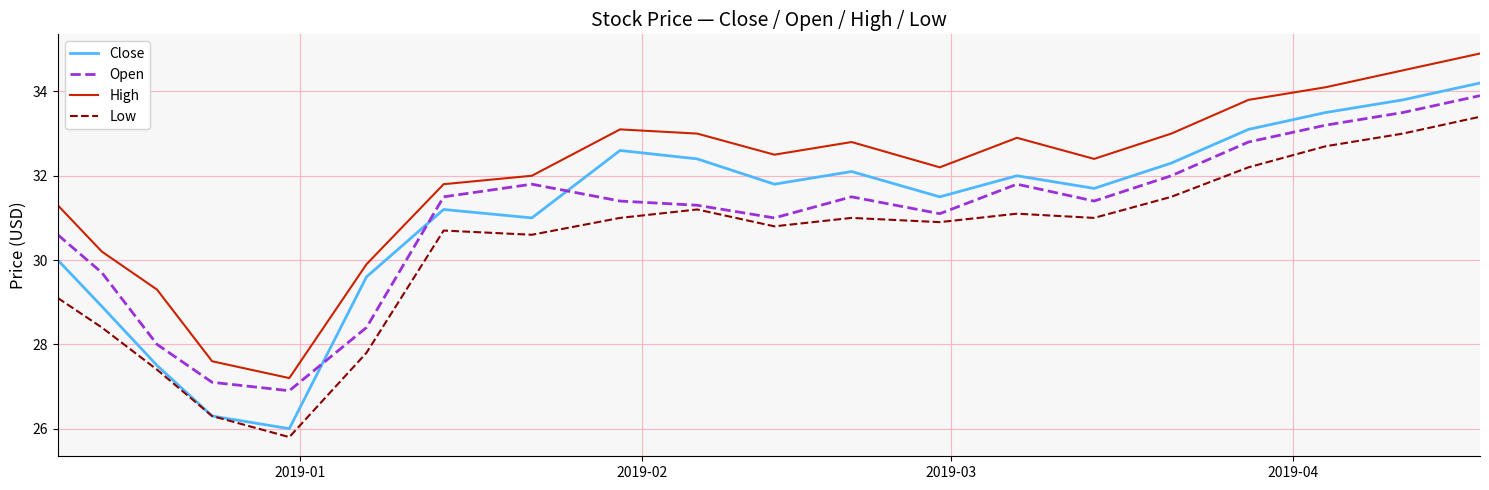

True or false: Close and High cross at least once.

False